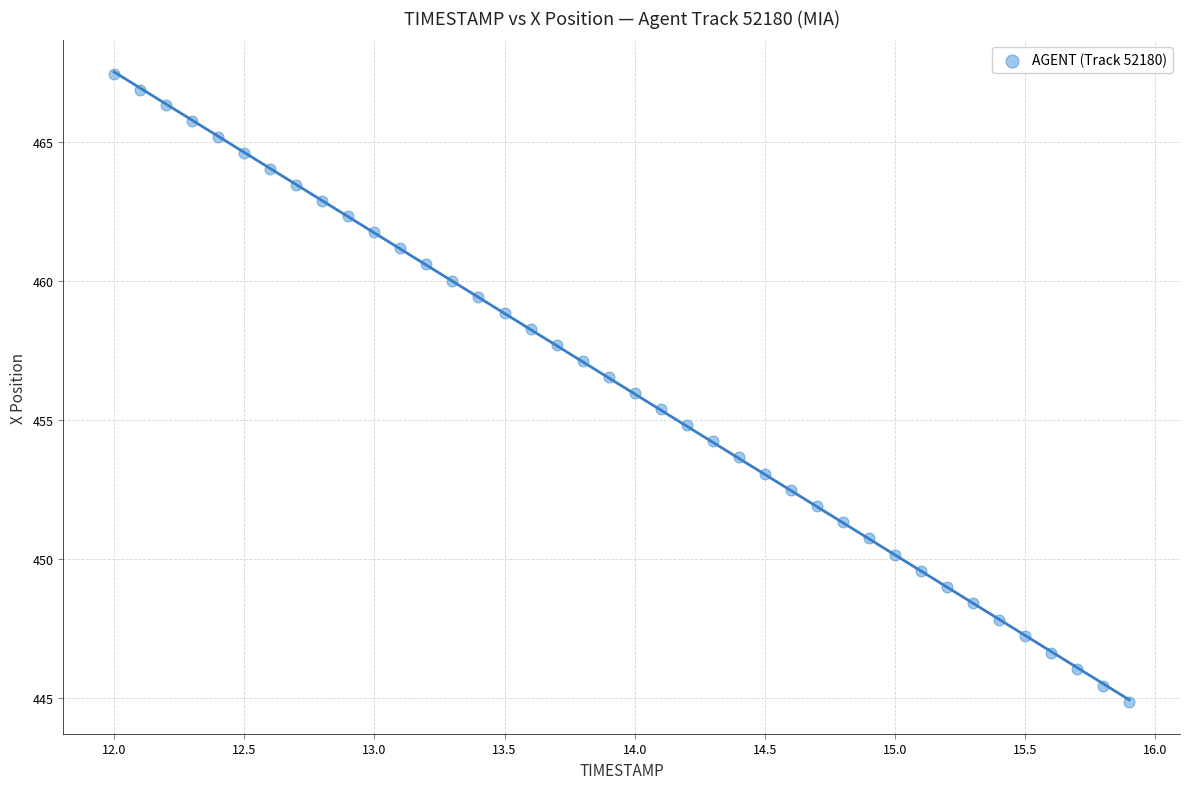

What is the range of Y values (max minus min)?

22.5